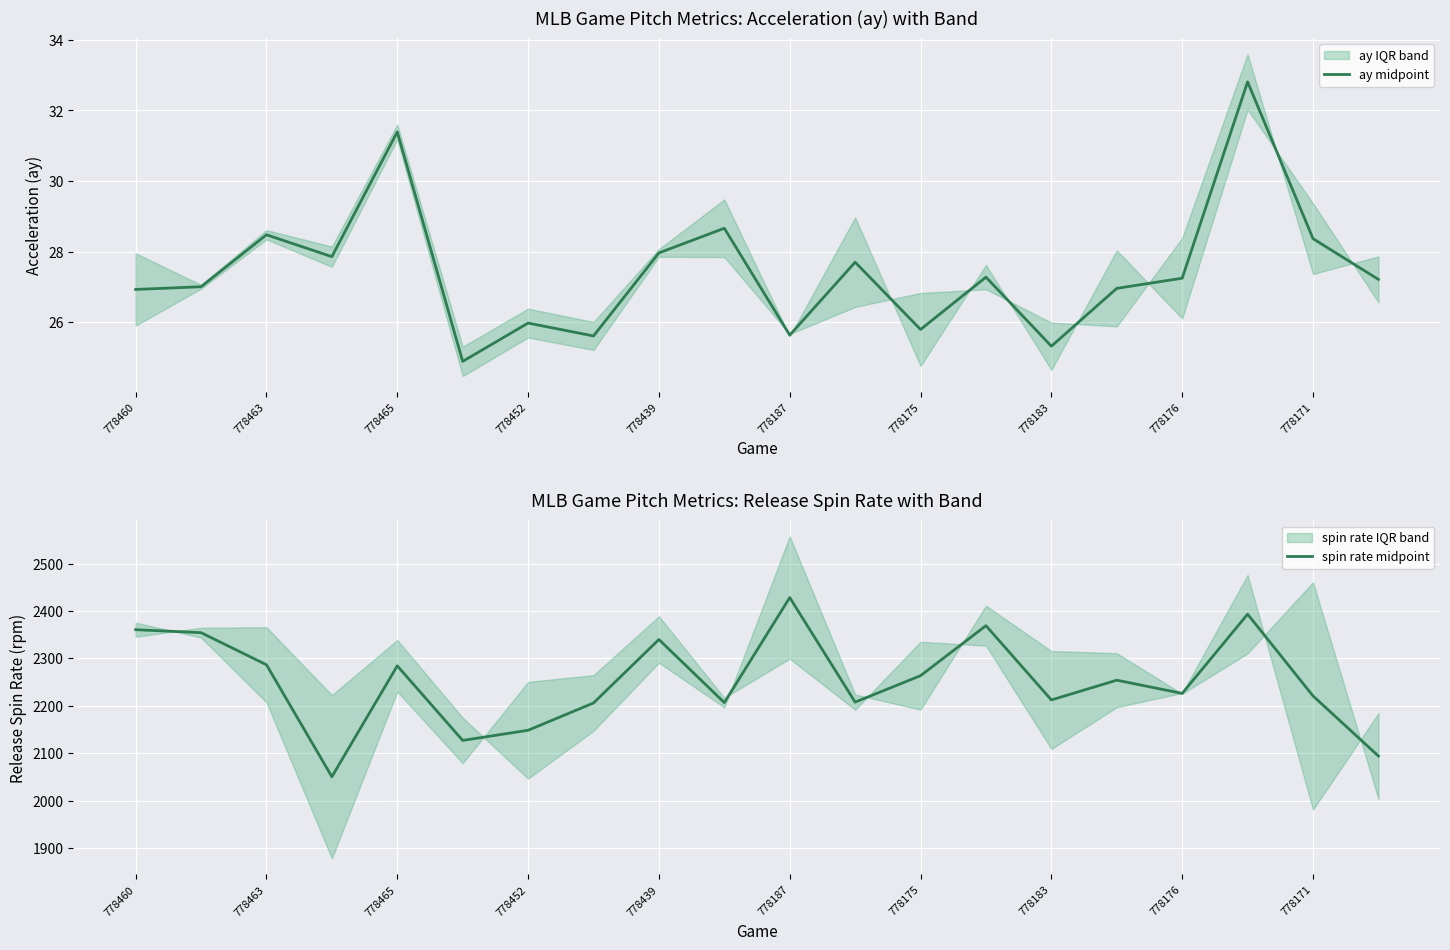

What is the maximum value for ay midpoint?

32.8